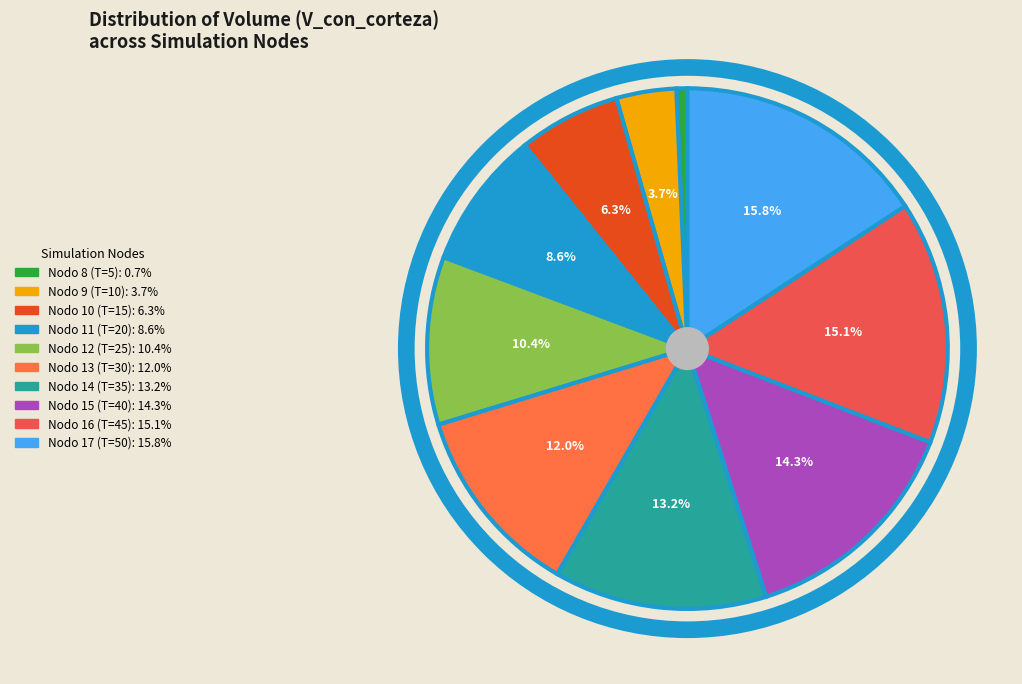

The Nodo 8 (T=5) slice represents 1% of the pie. True or false?

True